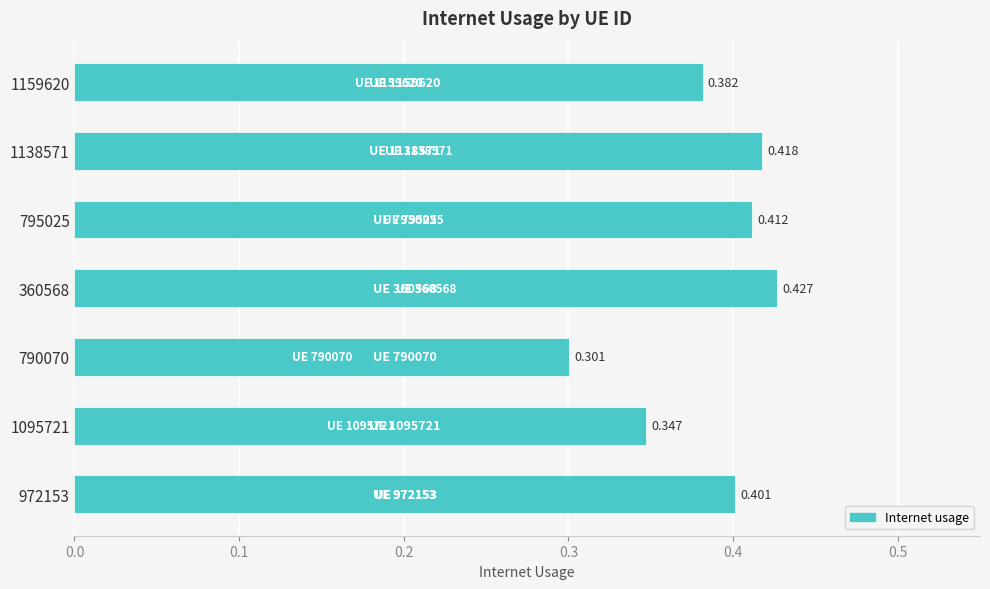

Are the bars grouped side by side (vs. stacked)?

No